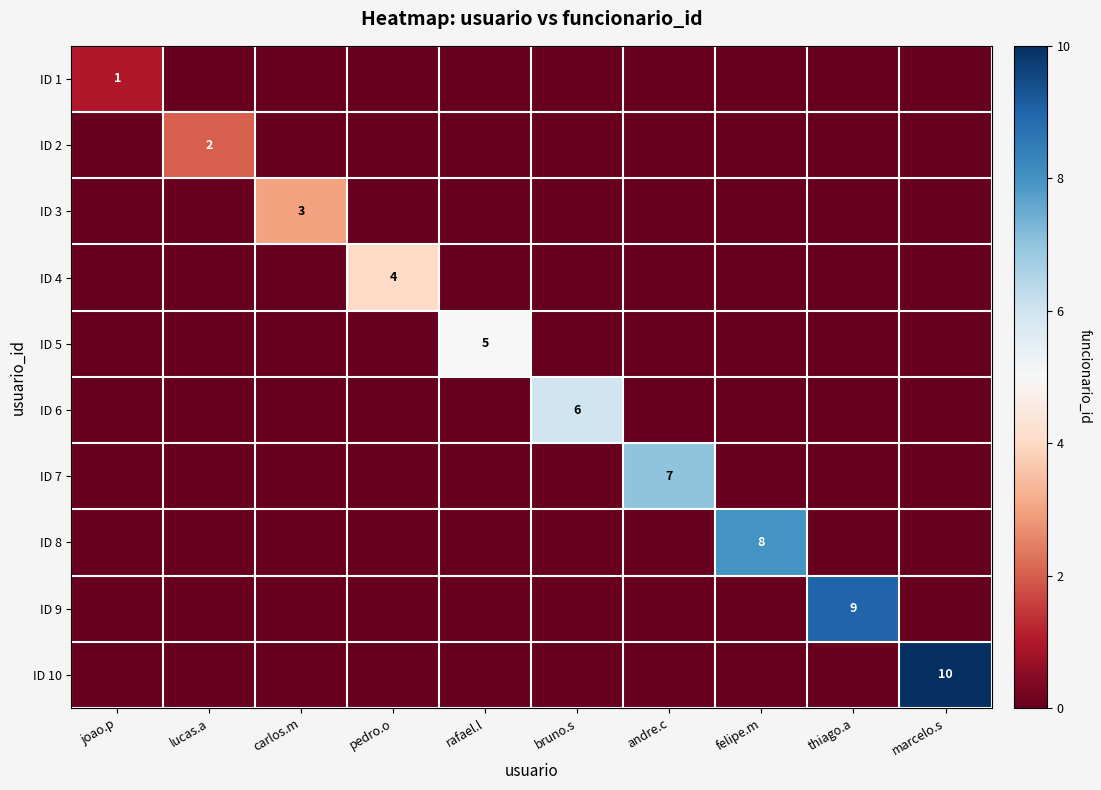

What is the greatest value displayed?

10